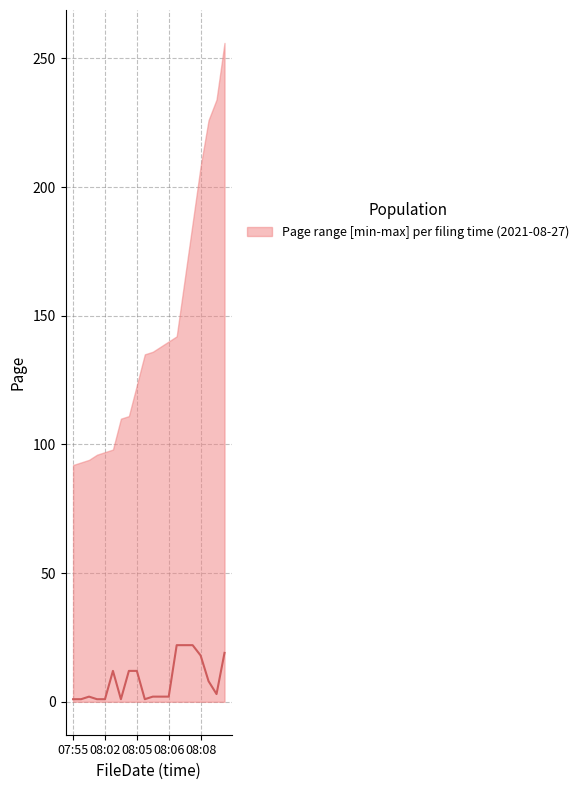

How many lines are shown in the chart?

1